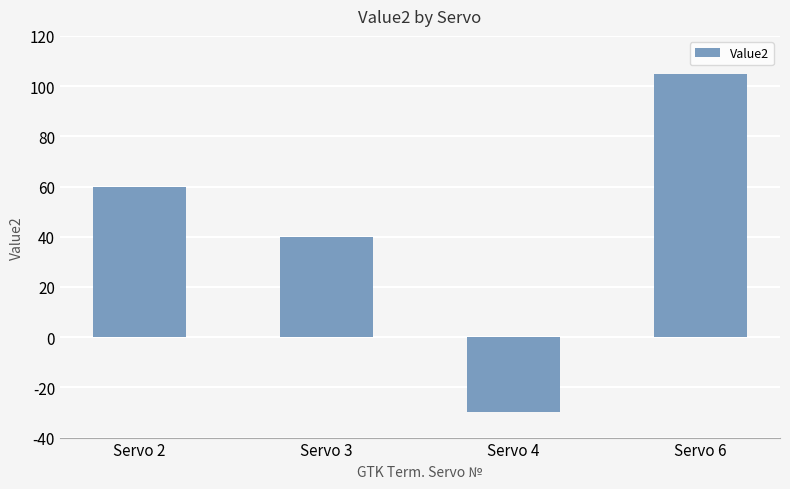

What is the sum of all values?

175